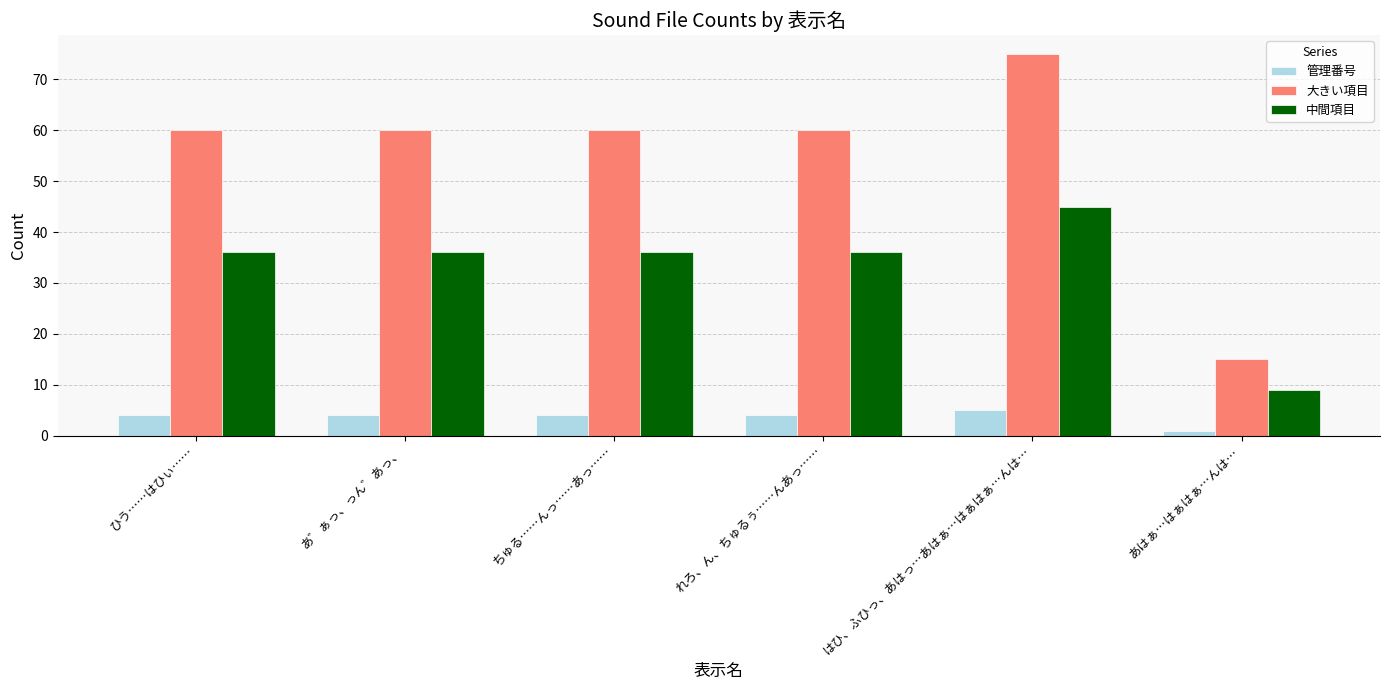

What is the highest value of the 管理番号 series?

5